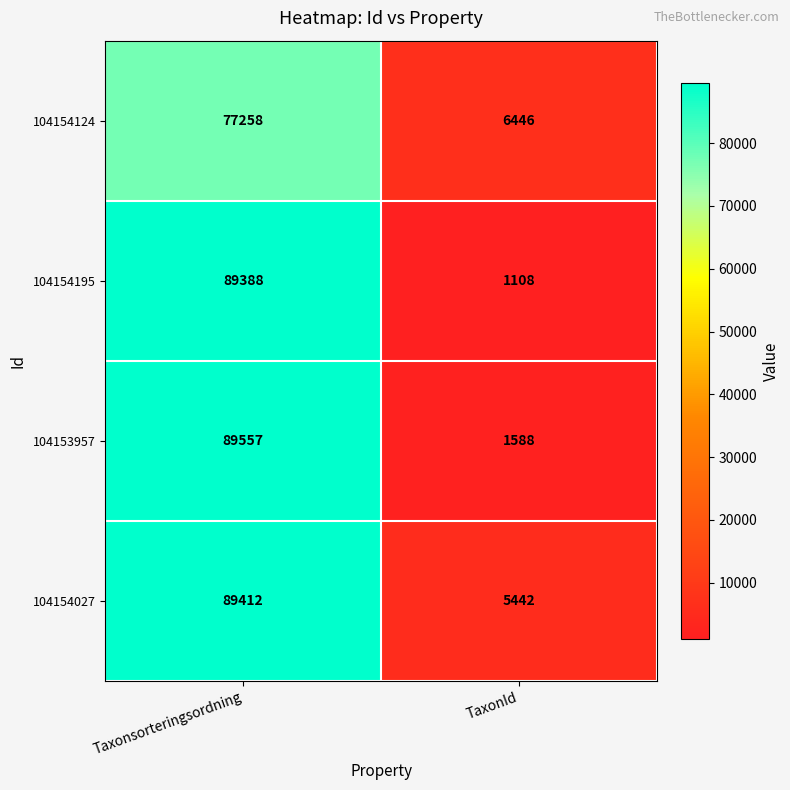

What is the sum of the 104154124 values at Taxonsorteringsordning and TaxonId?

83704